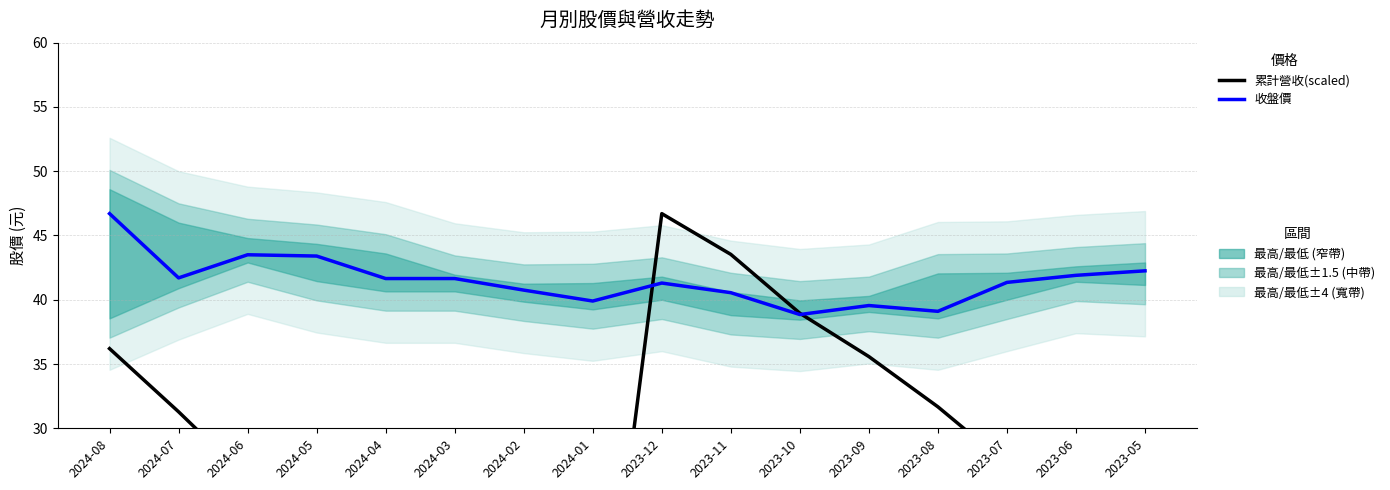

Reading left to right, extract all data points from this chart.

累計營收(scaled): 36.2	31.3	26.1	21.8	17.3	13.4	9.3	5.1	46.7	43.5	39.0	35.6	31.7	27.2	23.8	20.5
收盤價: 46.7	41.7	43.5	43.4	41.6	41.6	40.8	39.9	41.3	40.5	38.9	39.5	39.1	41.4	41.9	42.2